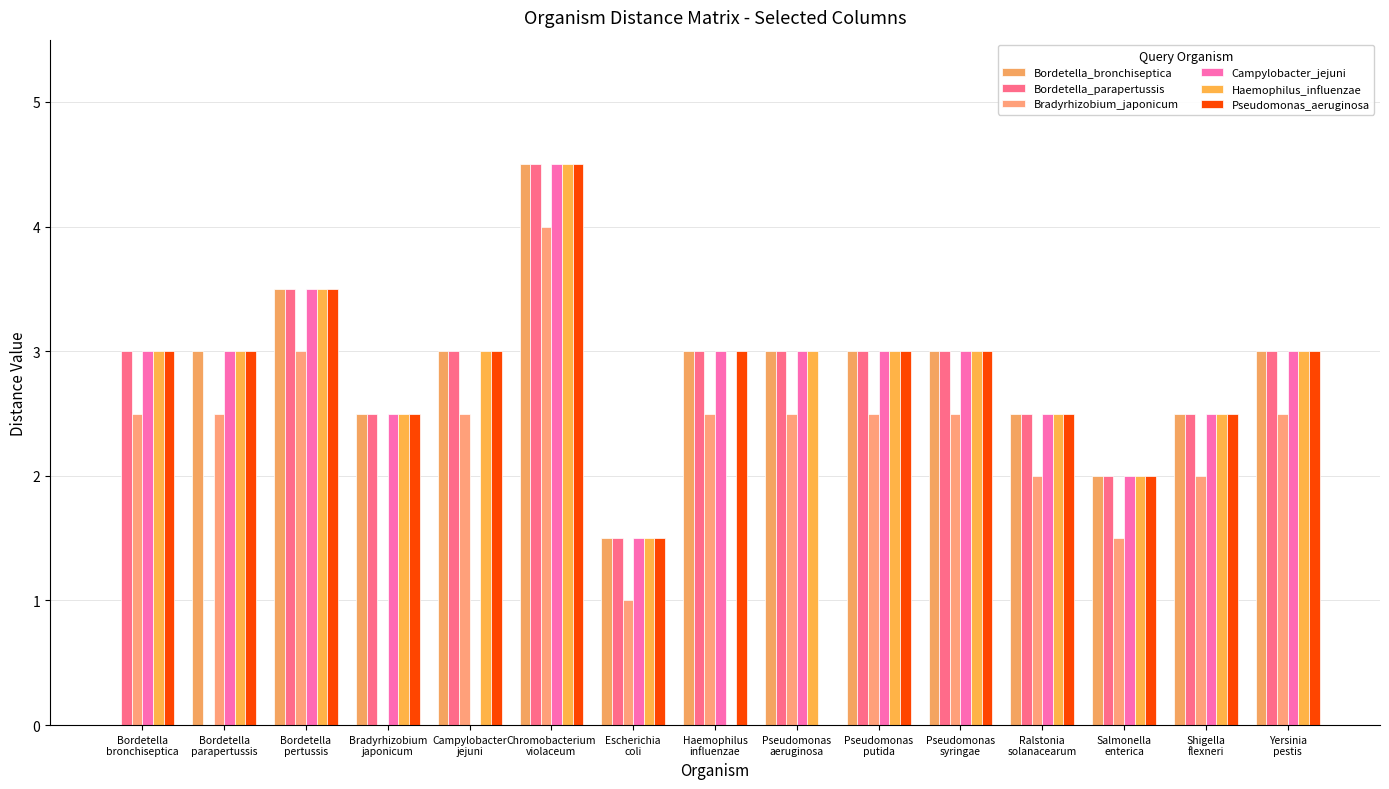

What is the average value of the Bradyrhizobium_japonicum series?

2.2